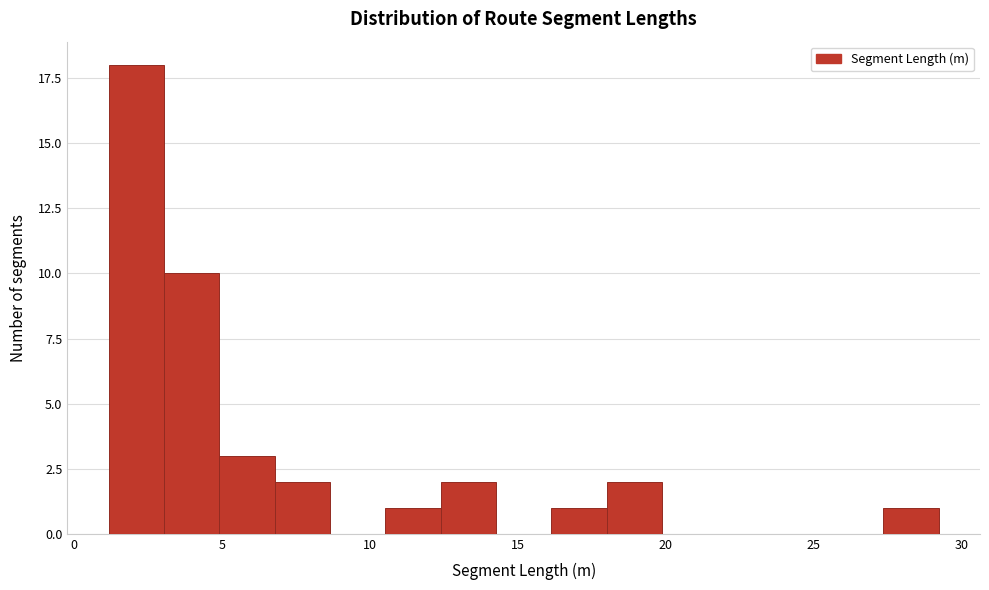

Read against the x-axis, roughly where is the centre of the tallest bar?

2.0